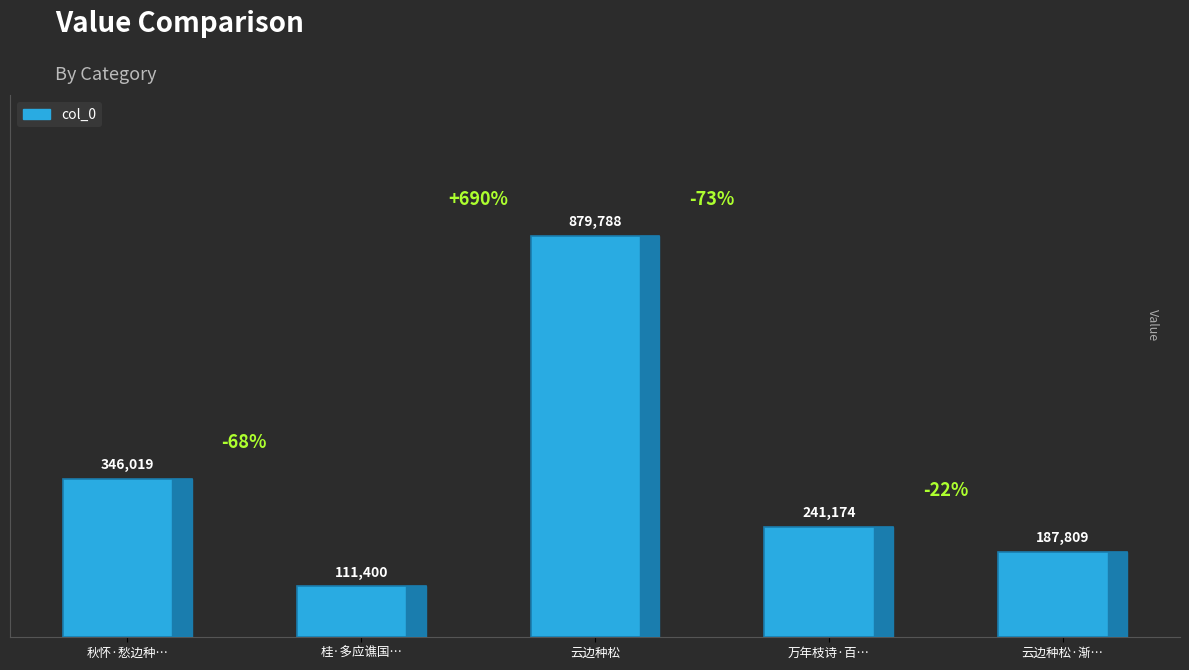

List the labels in order of value, smallest first.

桂·多应谯国…, 云边种松·渐…, 万年枝诗·百…, 秋怀·愁边种…, 云边种松